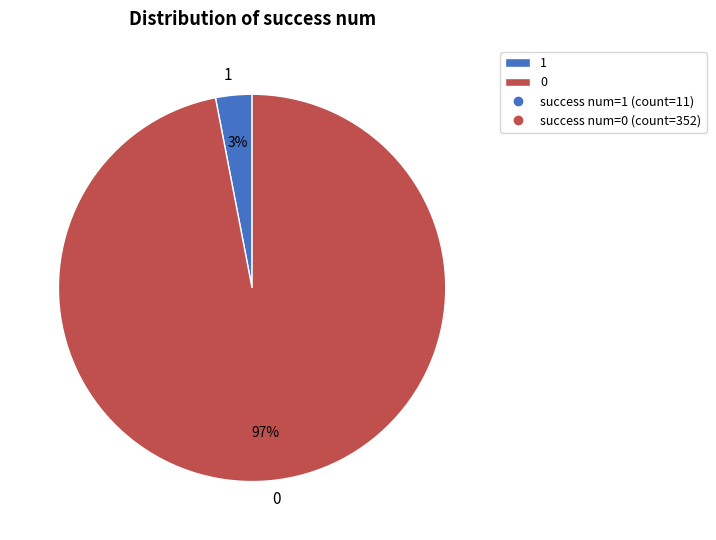

Is the sum of 0 and 1 greater than half?

Yes